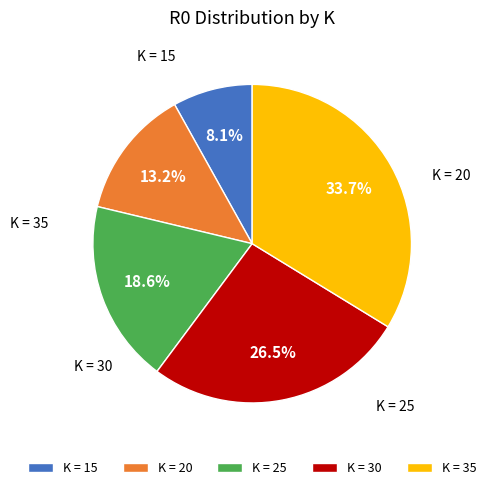

Which category has the smallest portion of the pie?

15